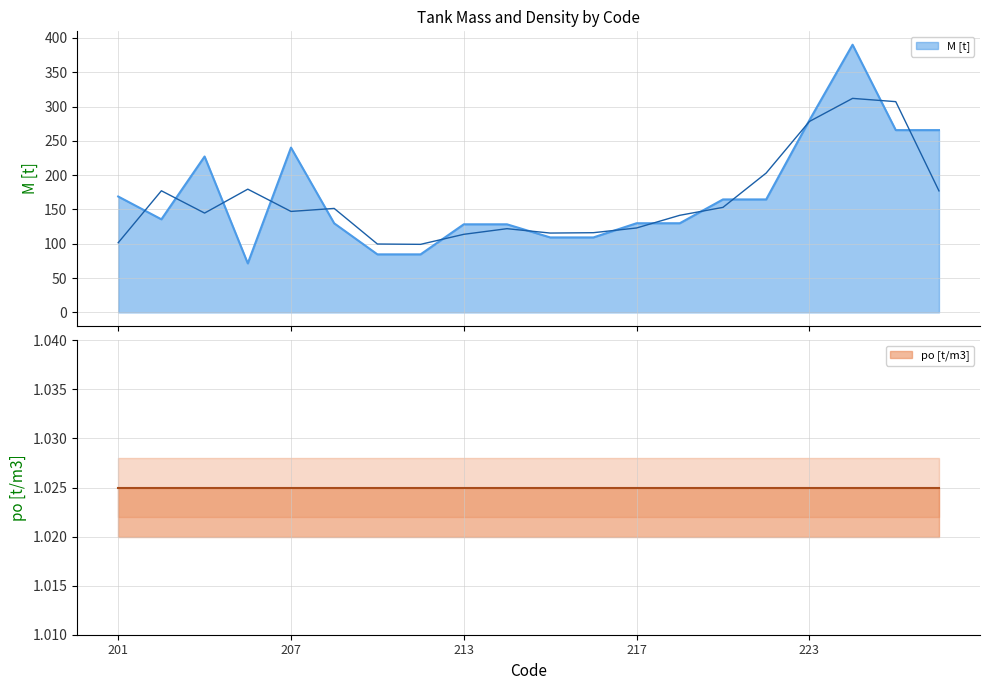

What is the greatest value displayed?

390.2